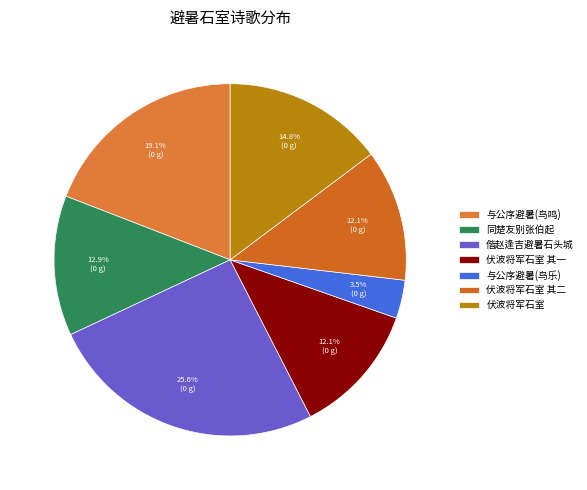

To the nearest percent, what is the difference between the largest and smallest slice percentages?

22%